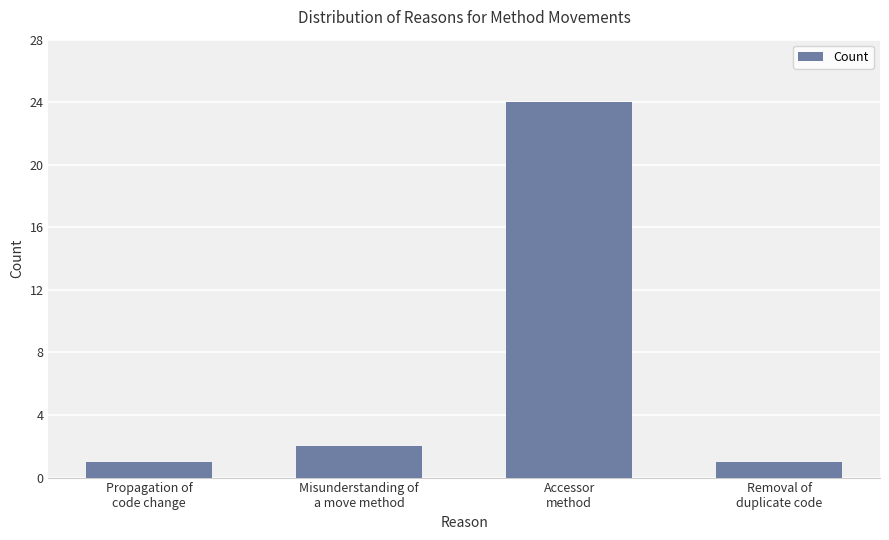

What is the change in value from Misunderstanding of
a move method to Removal of
duplicate code?

-1